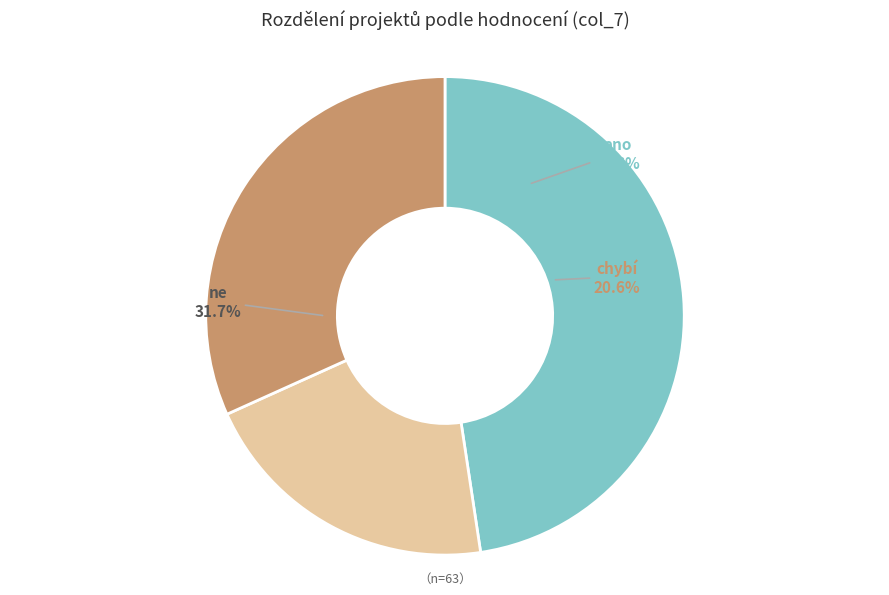

Combined, do chybí and ano account for over 50%?

Yes